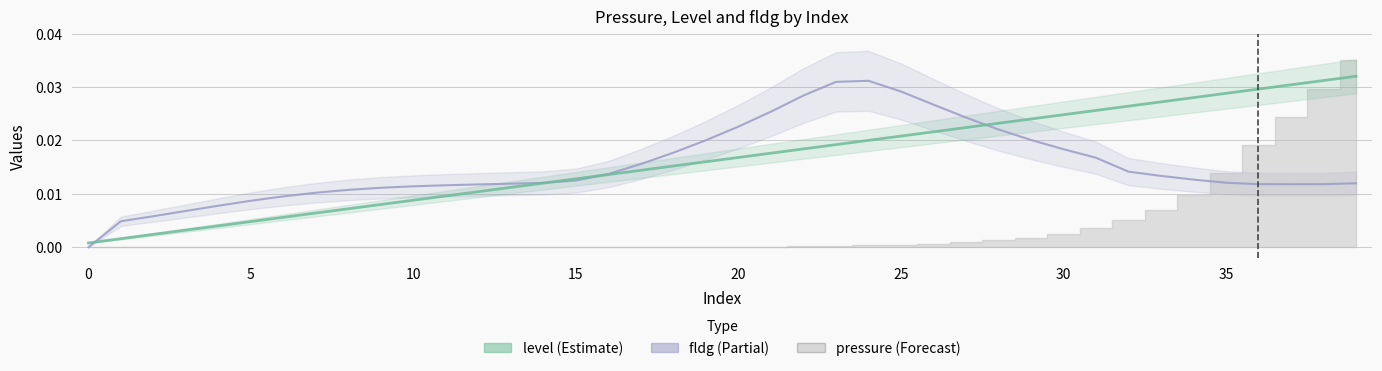

What is the sum of all fldg values?

0.6